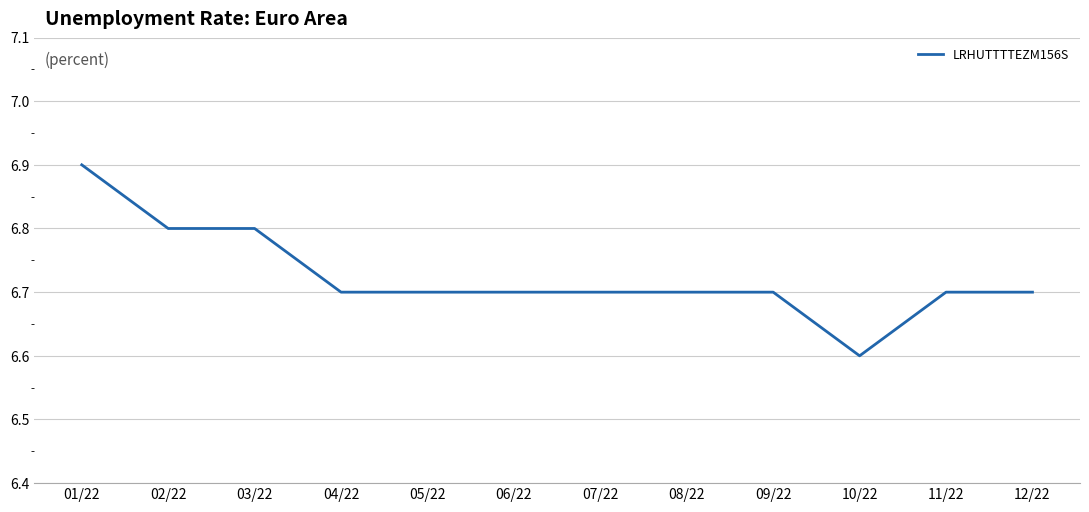

What is the change in value from 02/22 to 10/22?

-0.2